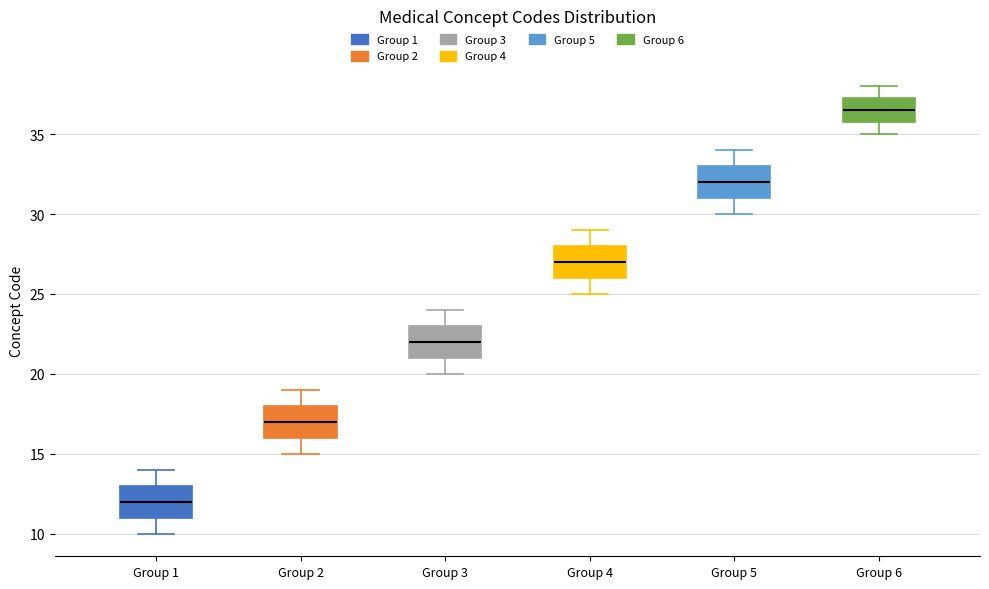

Reading left to right, transcribe this box plot: for each box, give where its median line is, the range the box spans, and where its two whiskers end, as read against the y-axis. The values are not printed on the chart, so give them approximately, as read against the axis.

Group 1: median 12.0, box 11.0 to 13.0, whiskers 10.0 to 14.0
Group 2: median 17.0, box 16.0 to 18.0, whiskers 15.0 to 19.0
Group 3: median 22.0, box 21.0 to 23.0, whiskers 20.0 to 24.0
Group 4: median 27.0, box 26.0 to 28.0, whiskers 25.0 to 29.0
Group 5: median 32.0, box 31.0 to 33.0, whiskers 30.0 to 34.0
Group 6: median 36.5, box 36.0 to 37.5, whiskers 35.0 to 38.0